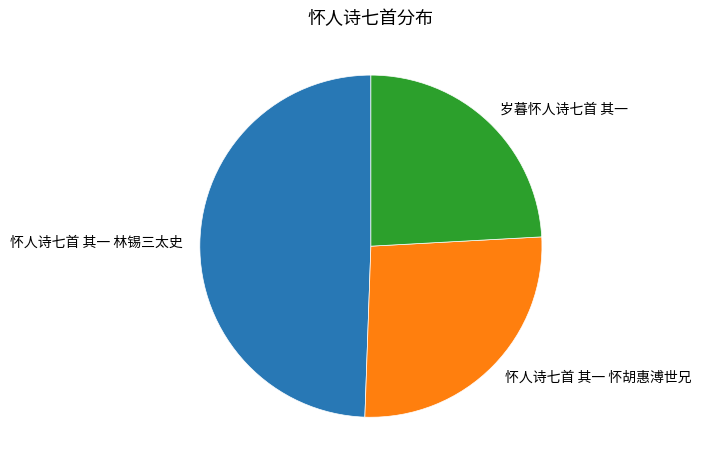

Rank the categories by value from lowest to highest.

岁暮怀人诗七首 其一, 怀人诗七首 其一 怀胡惠溥世兄, 怀人诗七首 其一 林锡三太史